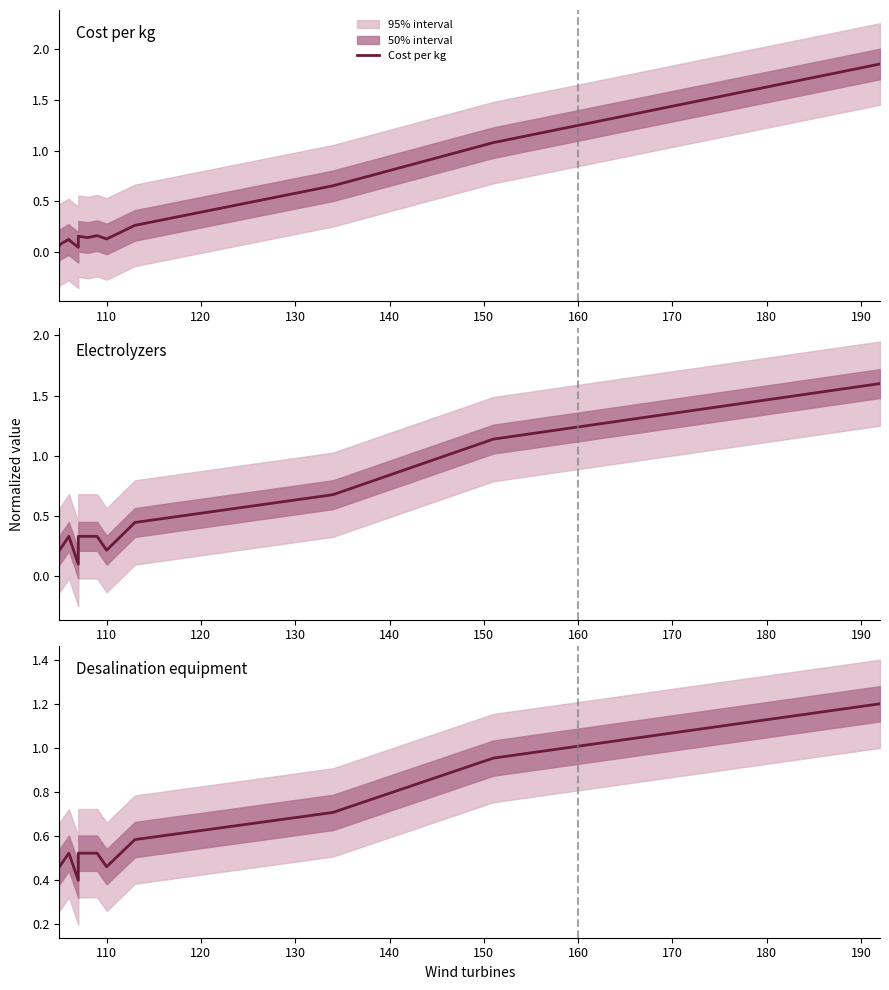

What is the difference between the maximum and second lowest values in the Electrolyzers series?

1.4